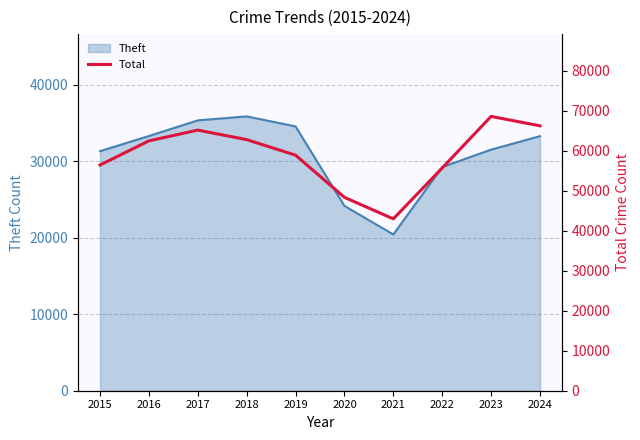

Does the chart display data point markers on the line(s)?

No